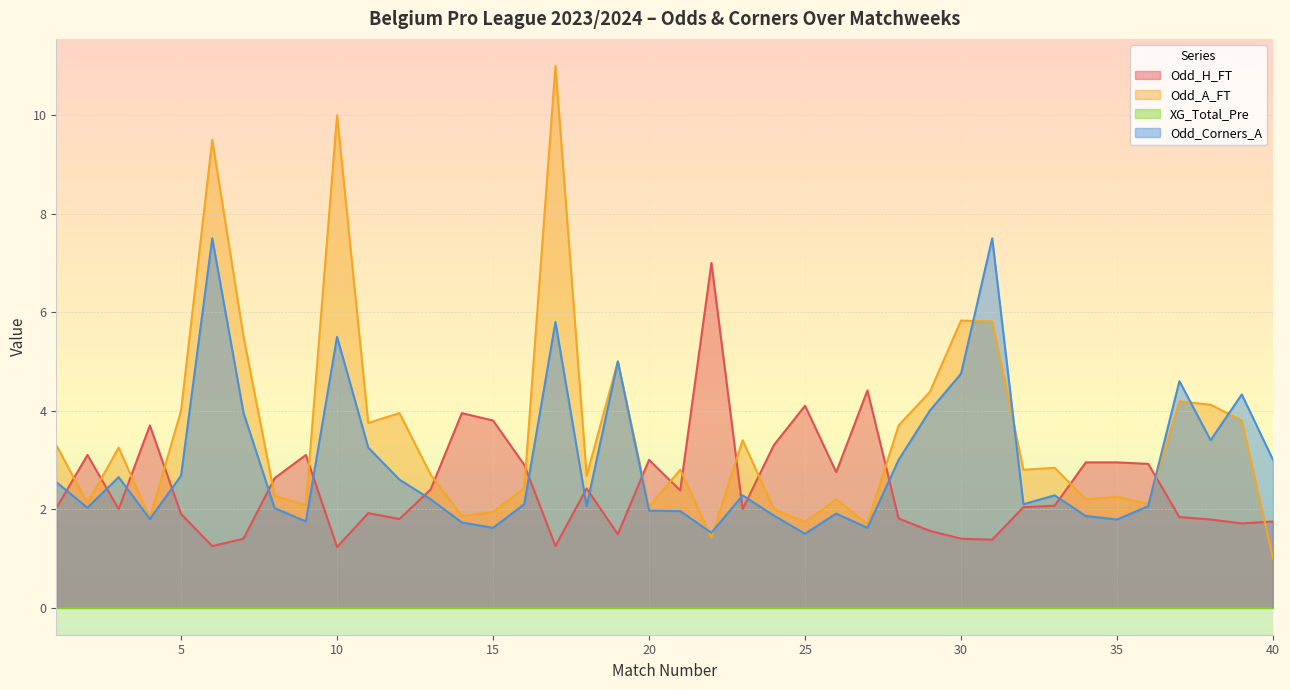

What is the lowest value of the Odd_H_FT series?

1.2